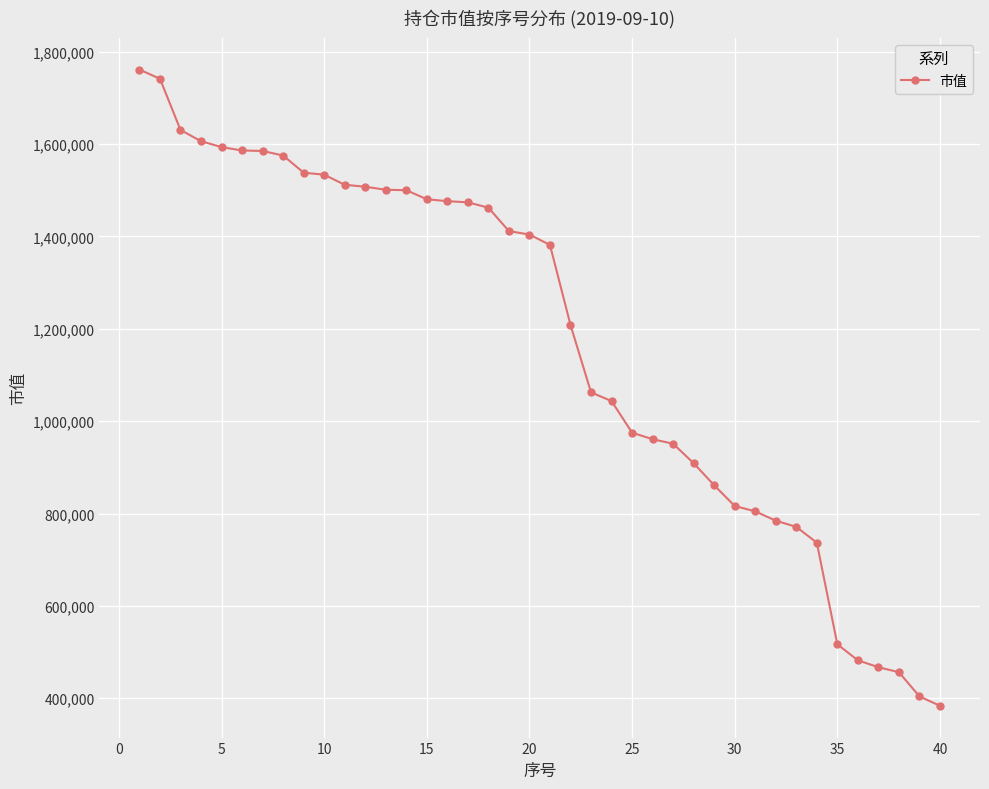

What is the average value?

1171486.1